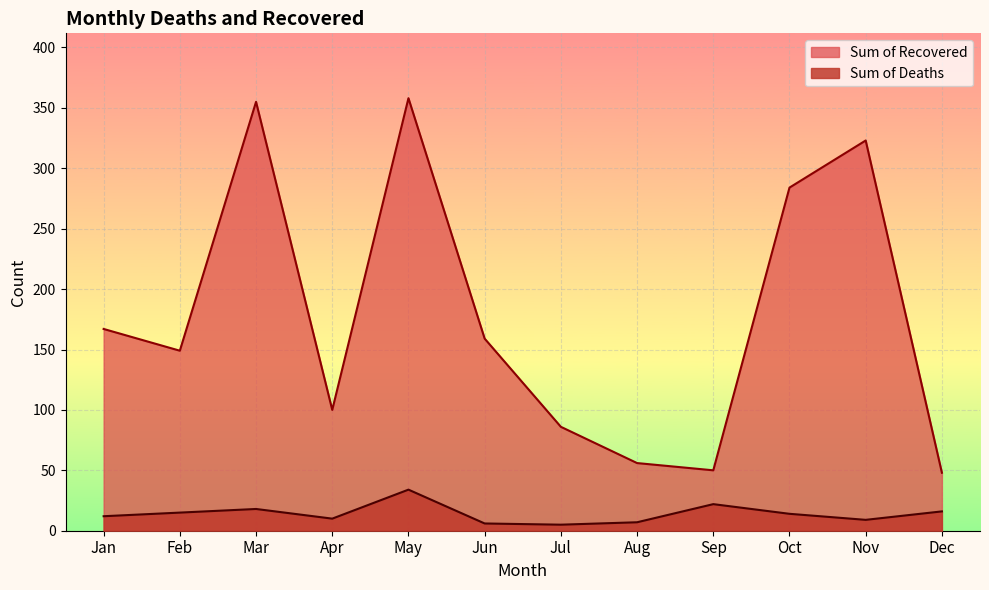

What is the highest value of the Sum of Deaths series?

34